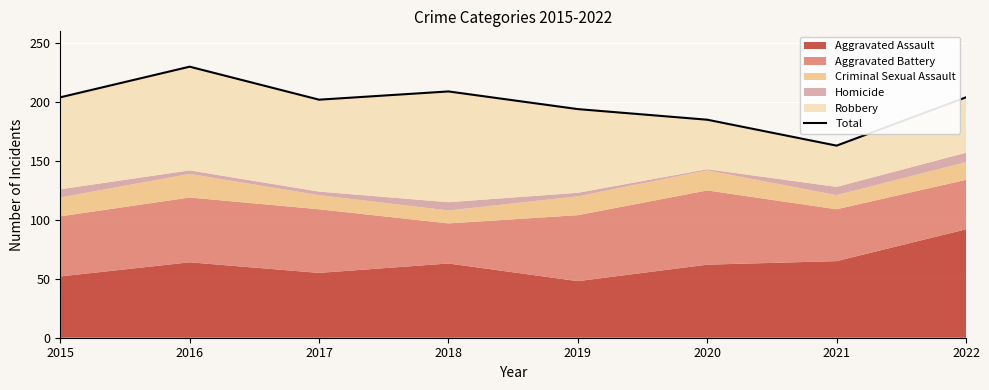

What is the value of the 6th point from the left?

185